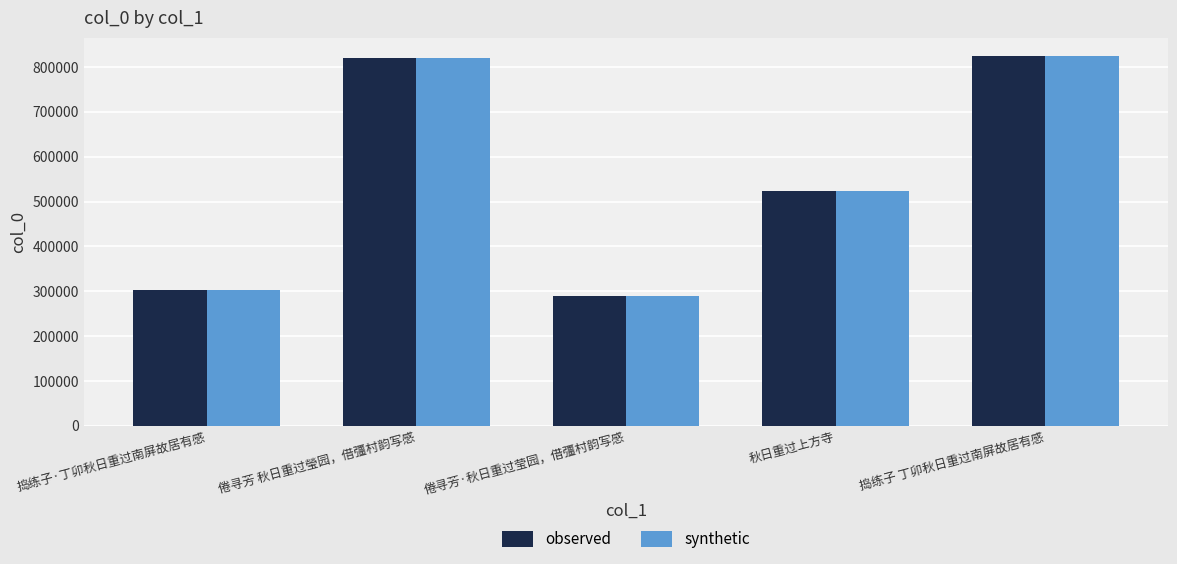

The observed series shows 303830 at 捣练子·丁卯秋日重过南屏故居有感. True or false?

True